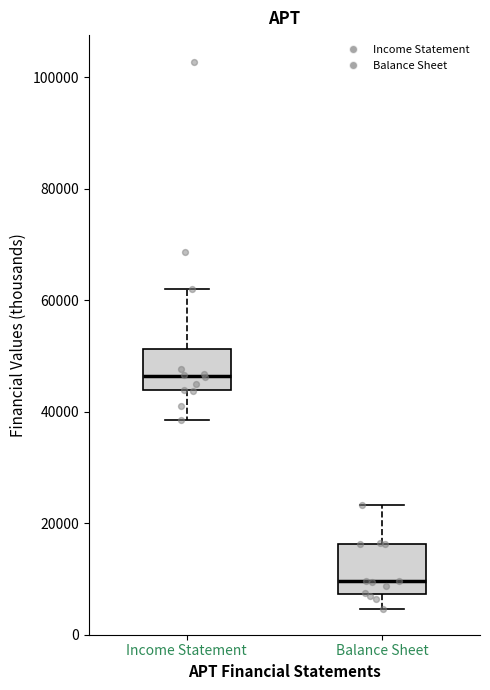

Which box has the highest median line?

Income Statement